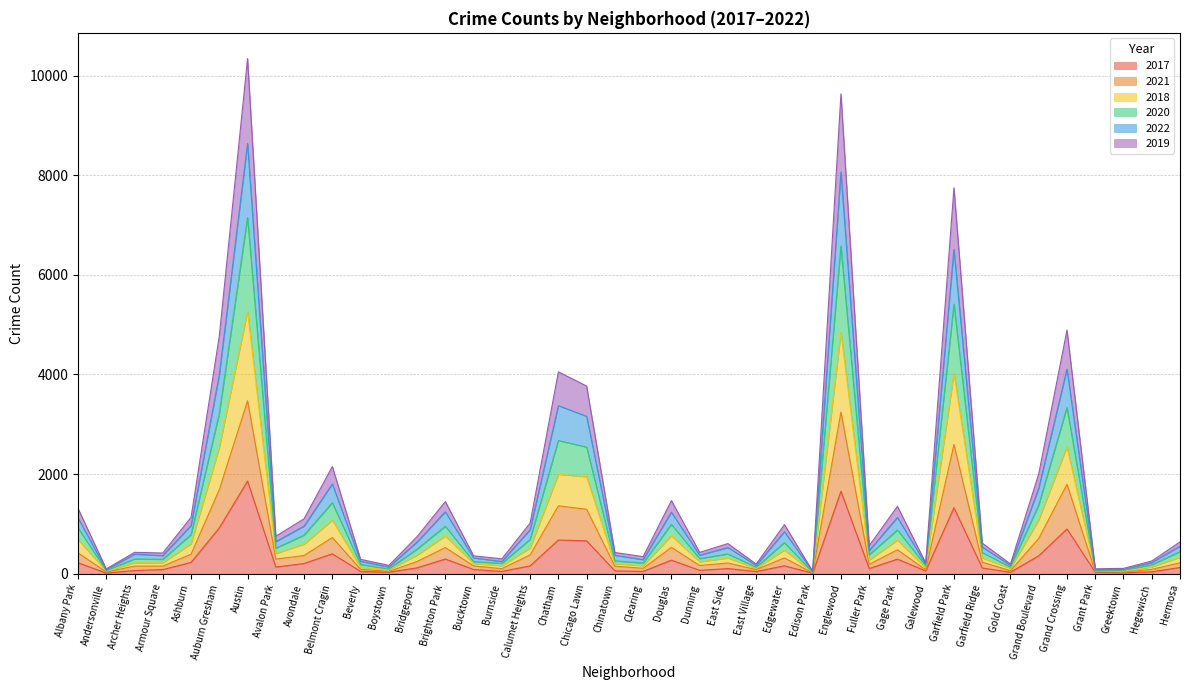

Rank the series at Bucktown from highest to lowest value.

2020, 2022, 2018, 2019, 2021, 2017